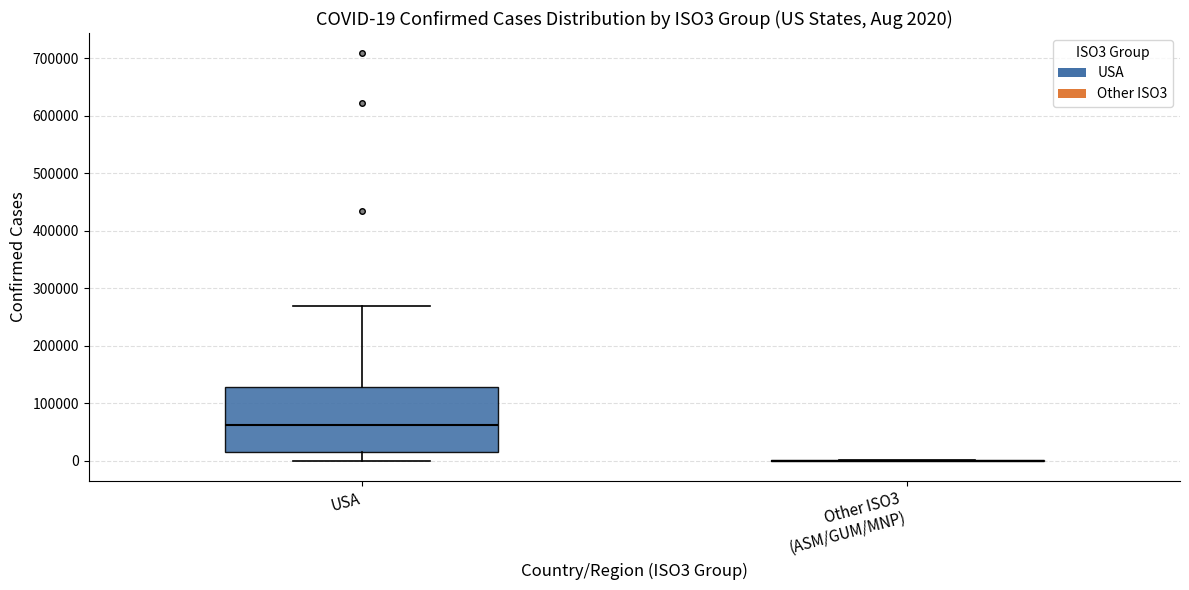

Which box is the tallest, from its lower edge to its upper edge?

USA